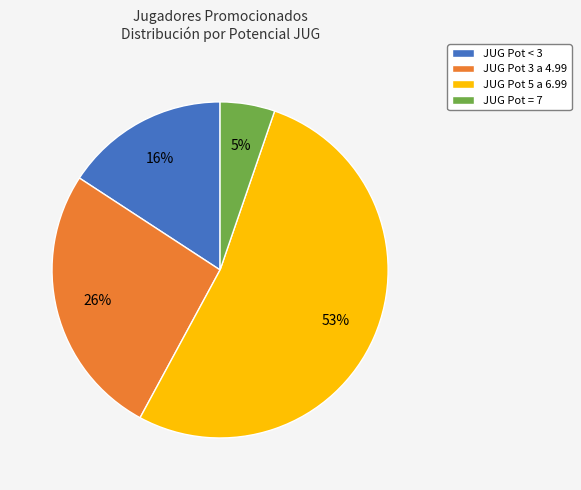

Is it true that JUG Pot < 3 is 28% of the pie?

False